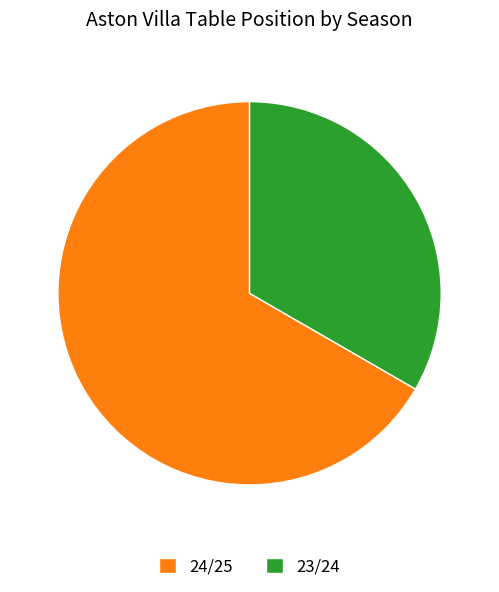

The 23/24 slice represents 33% of the pie. True or false?

True